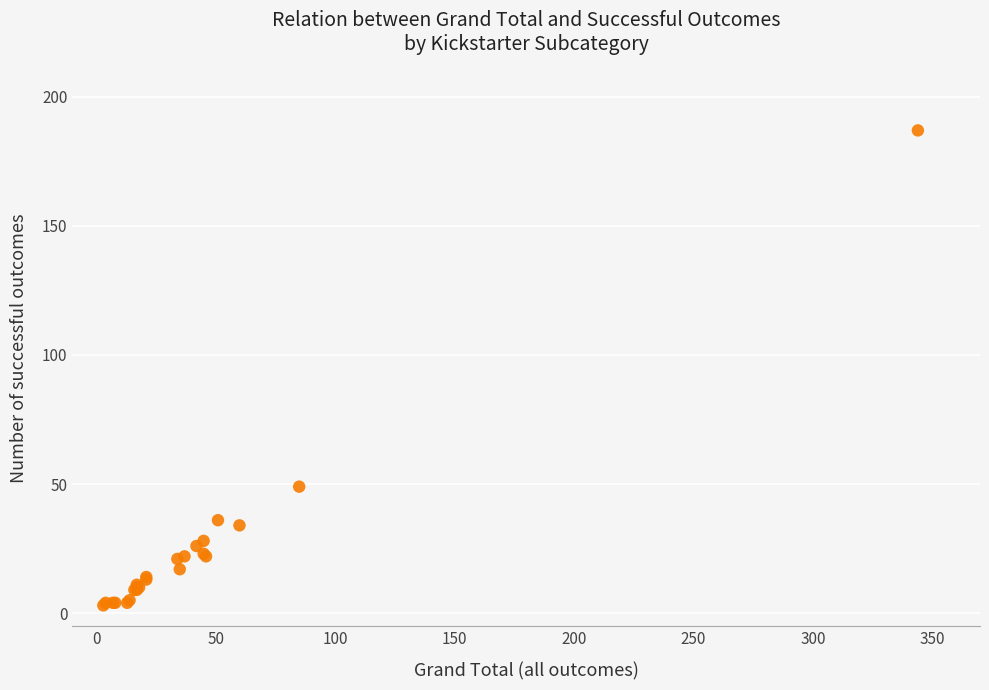

What Y value in the scatter plot is closest to 95?

49